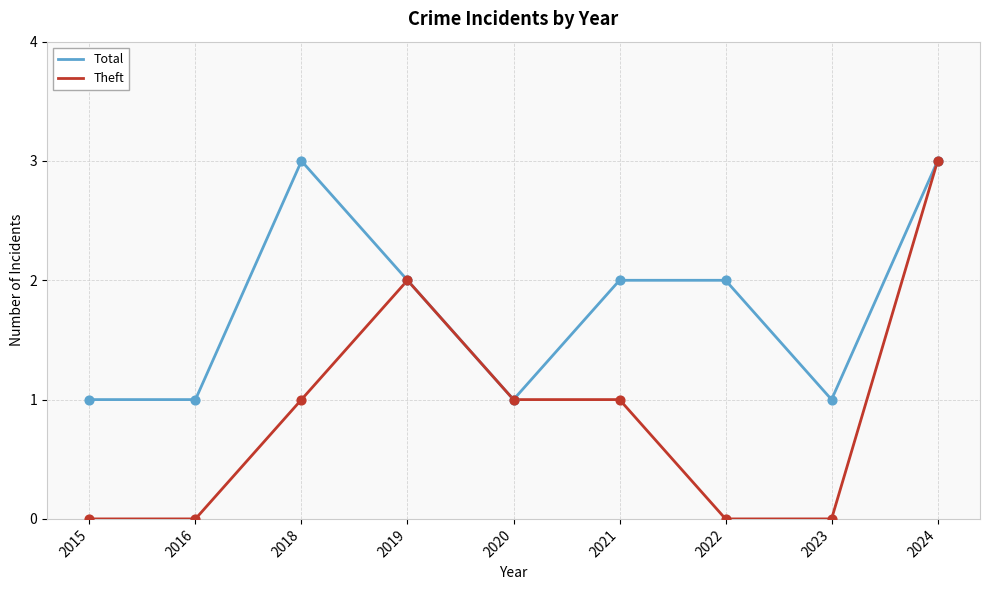

Which series has the largest total across all categories?

Total